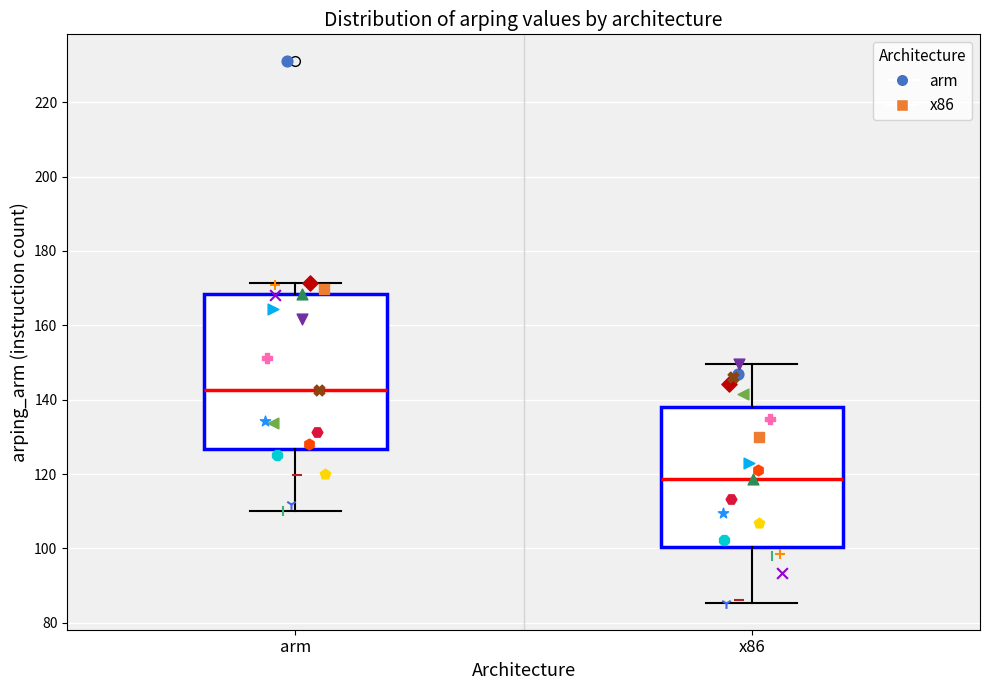

Where does the upper whisker of the box for x86 end on the y-axis? The values are not printed on the chart, so give them approximately, as read against the axis.

150